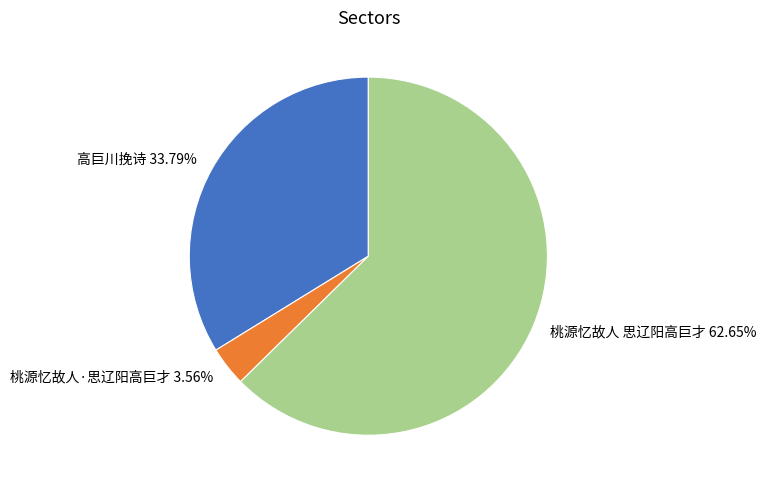

Count the number of slices in the pie.

3